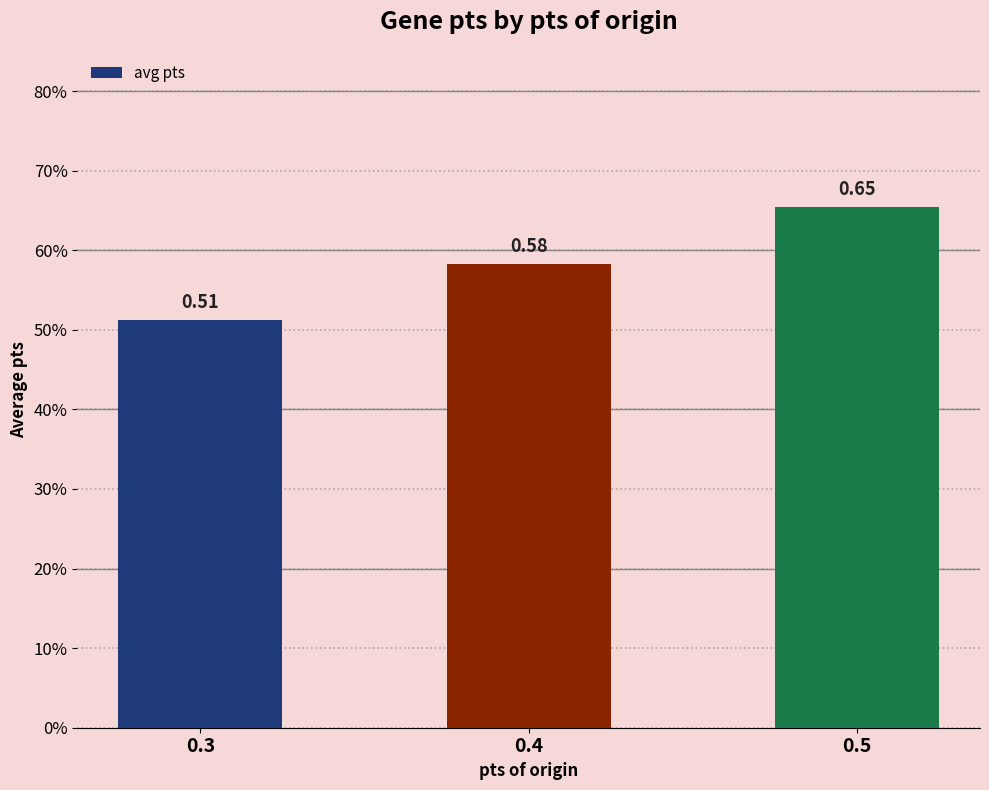

What is the change in value from 0.3 to 0.5?

+0.1